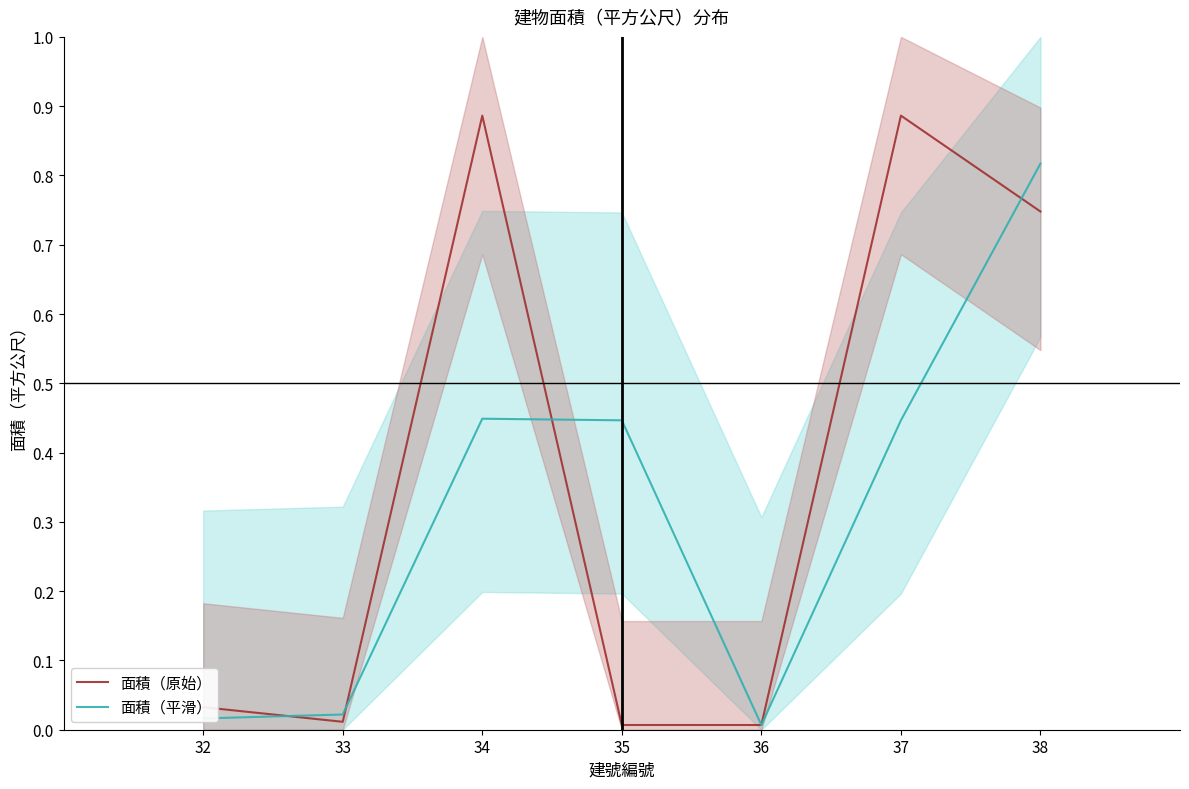

List the labels in order of 面積（原始） value, smallest first.

36, 35, 33, 32, 38, 34, 37